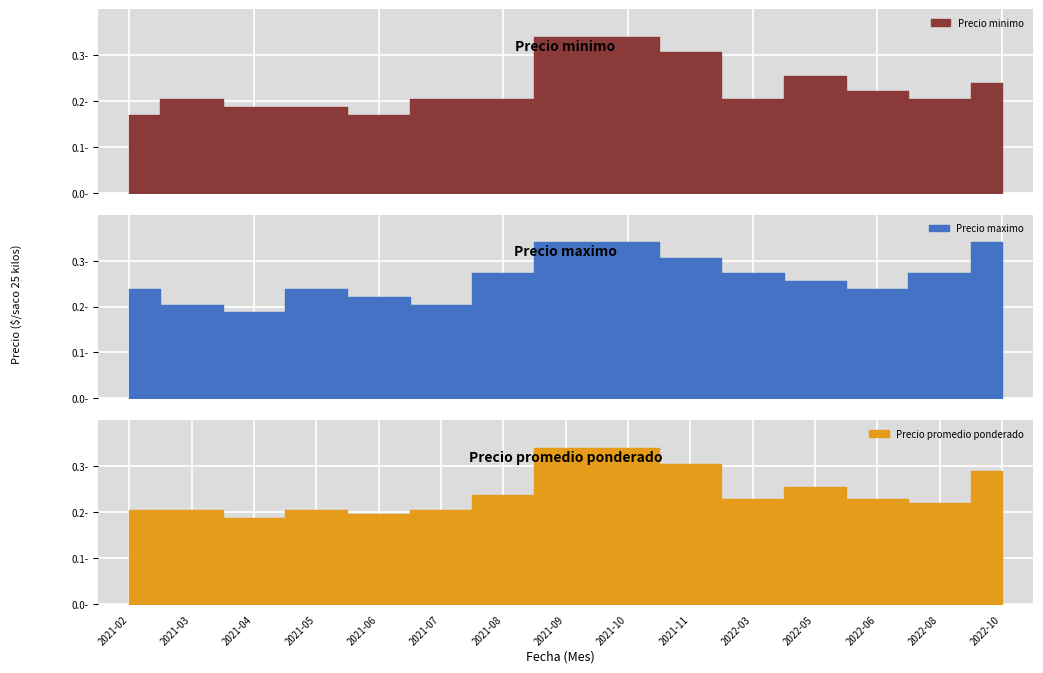

True or false: Precio promedio ponderado has more than 0 interior local peaks.

True